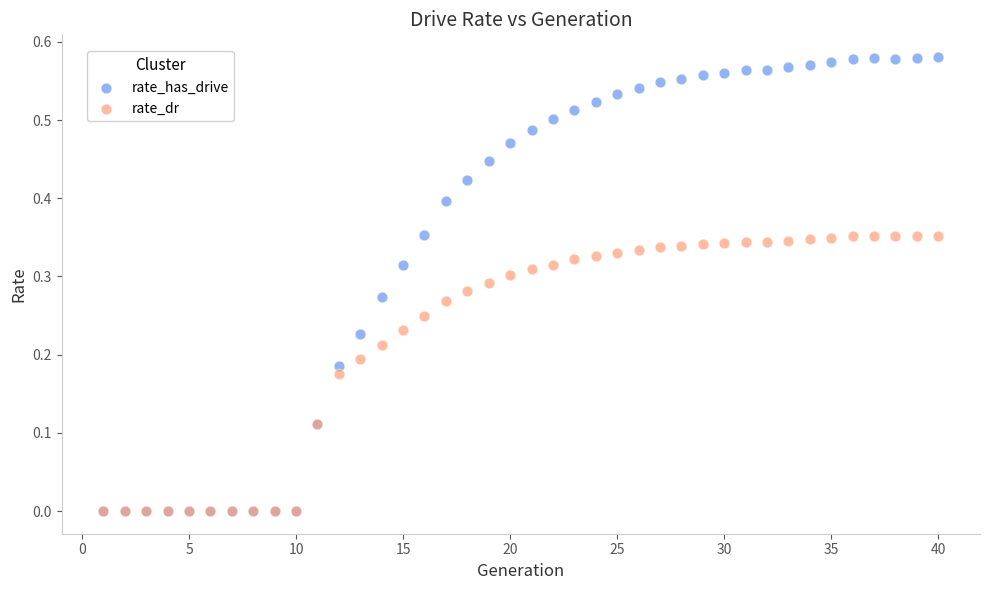

What are all the series names shown in the legend?

rate_has_drive, rate_dr